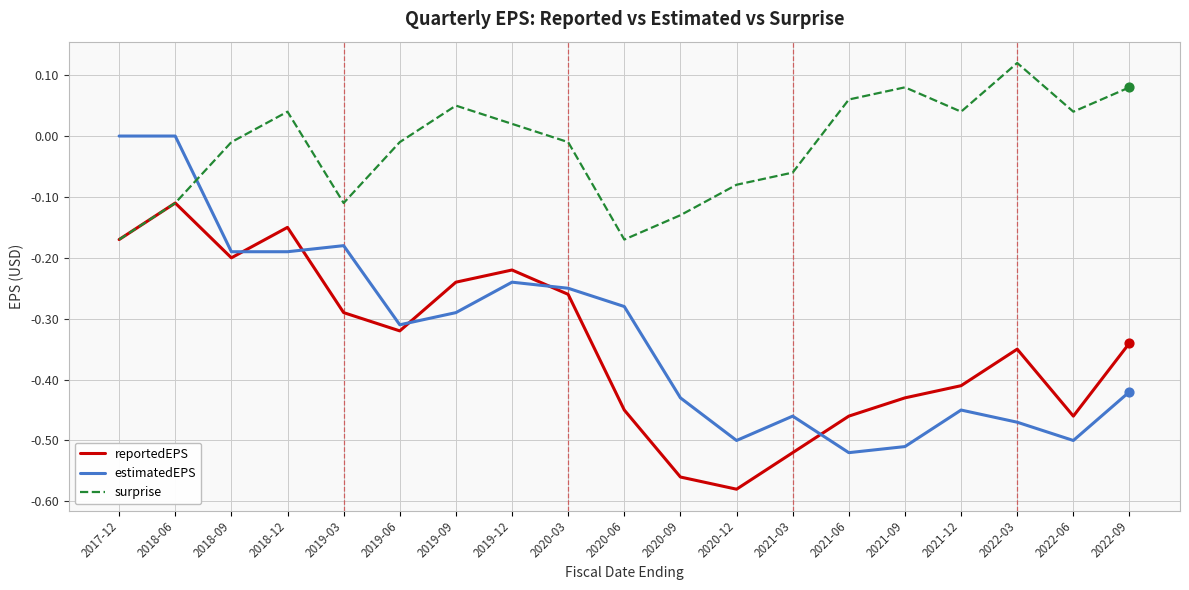

Between 2019-12 and 2021-09, which series saw the biggest shift?

estimatedEPS